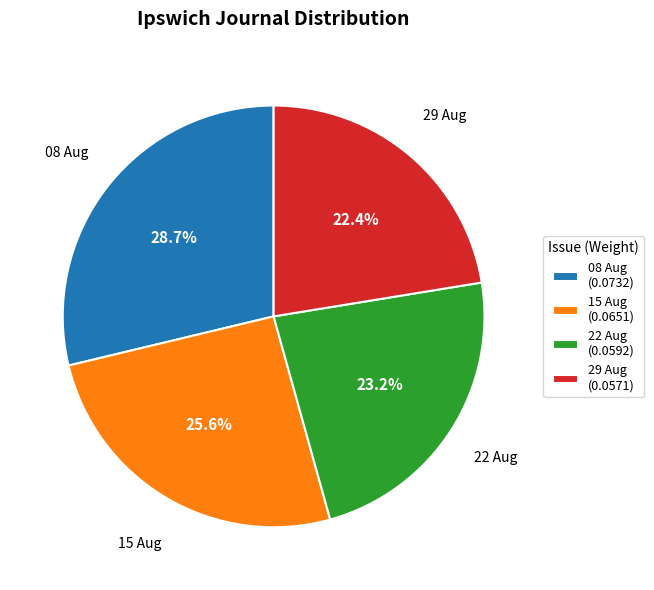

Between 08 Aug (0.0732) and 29 Aug (0.0571), which is larger?

08 Aug (0.0732)